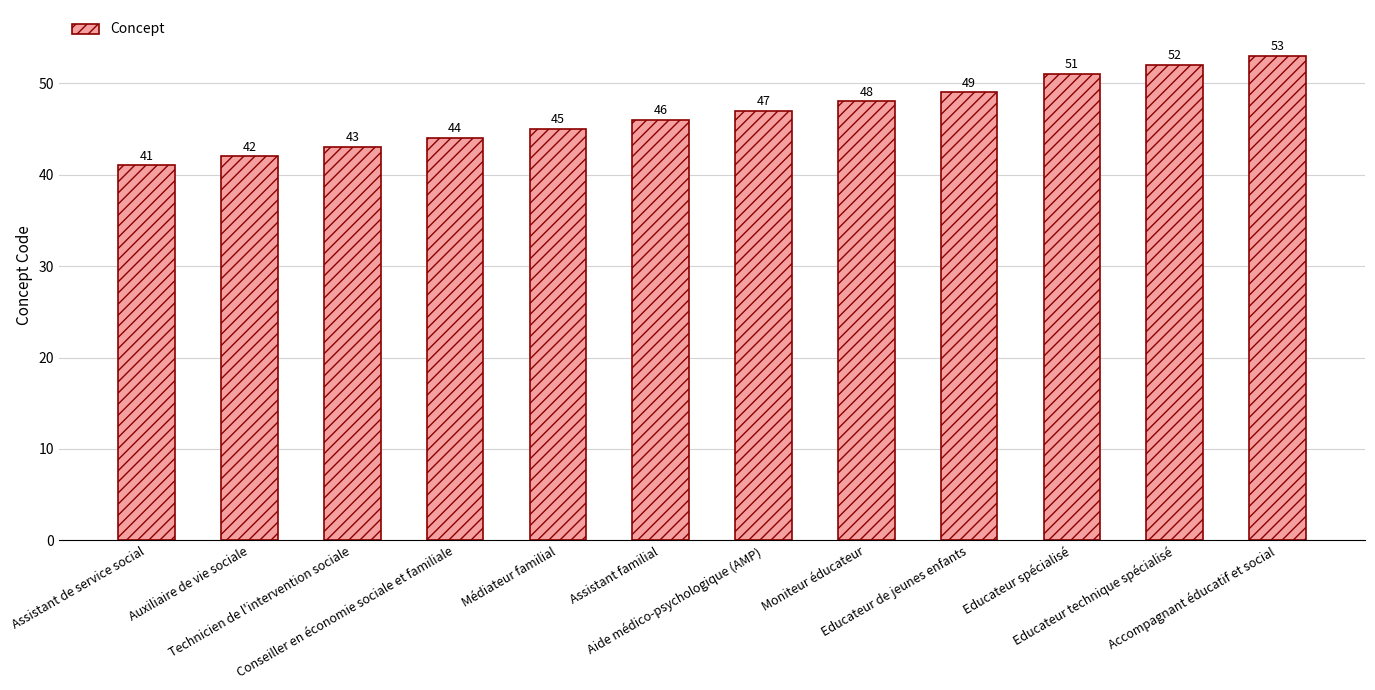

What is the label of the 1st bar from the left?

Assistant de service social